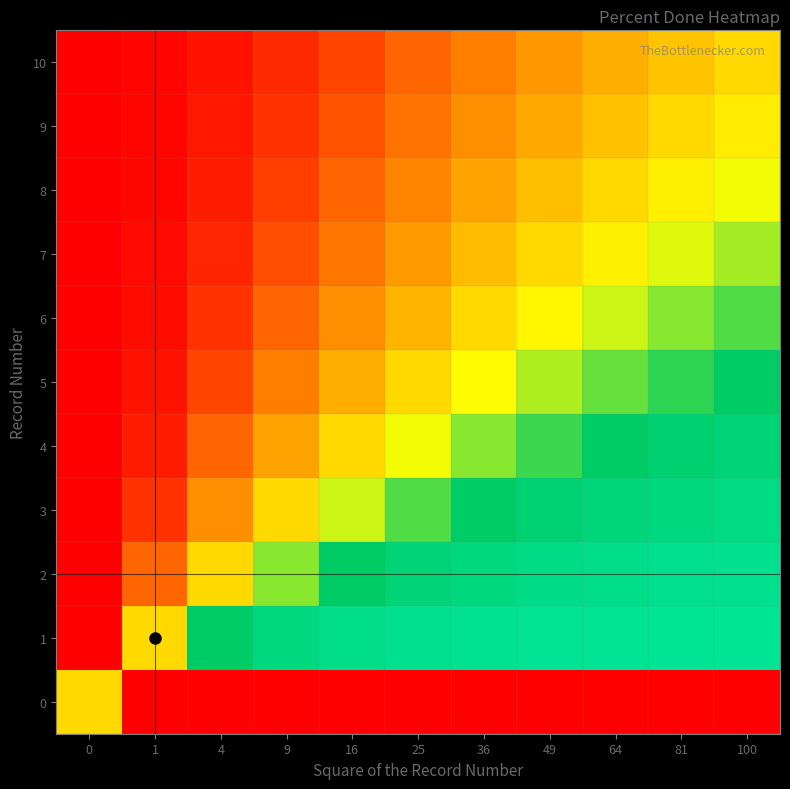

List the series in order of their peak value, lowest first.

0, 10, 9, 8, 7, 6, 5, 4, 3, 2, 1